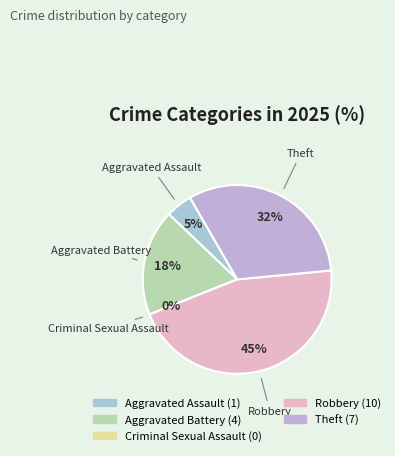

Is the sum of Aggravated Battery and Theft greater than half?

No